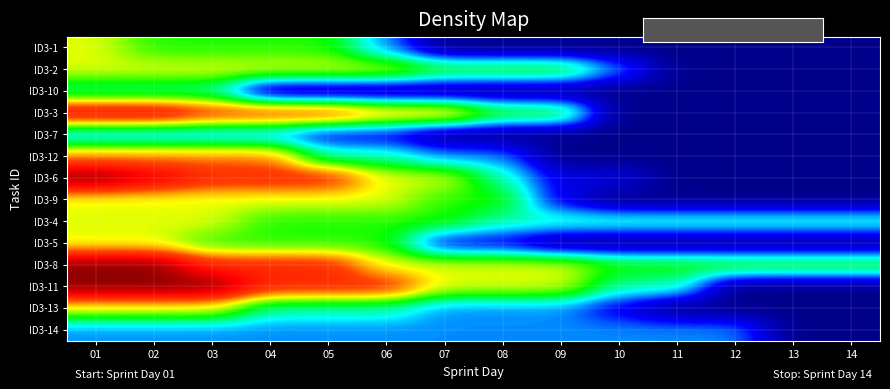

Reading left to right, what are all the values shown in this chart?

ID3-1: 01=5	02=4	03=4	04=4	05=4	06=2	07=0	08=0	09=0	10=0	11=0	12=0	13=0	14=0
ID3-2: 01=5	02=5	03=5	04=5	05=5	06=5	07=4	08=4	09=4	10=2	11=0	12=0	13=0	14=0
ID3-10: 01=3	02=3	03=3	04=0	05=0	06=0	07=0	08=0	09=0	10=0	11=0	12=0	13=0	14=0
ID3-3: 01=8	02=8	03=7	04=7	05=7	06=6	07=6	08=4	09=4	10=0	11=0	12=0	13=0	14=0
ID3-7: 01=2	02=2	03=2	04=2	05=1	06=1	07=0	08=0	09=0	10=0	11=0	12=0	13=0	14=0
ID3-12: 01=6	02=6	03=6	04=6	05=3	06=3	07=2	08=2	09=0	10=0	11=0	12=0	13=0	14=0
ID3-6: 01=9	02=8	03=7	04=7	05=7	06=5	07=5	08=3	09=1	10=1	11=0	12=0	13=0	14=0
ID3-9: 01=5	02=5	03=5	04=5	05=5	06=5	07=4	08=4	09=1	10=0	11=0	12=0	13=0	14=0
ID3-4: 01=5	02=5	03=5	04=4	05=4	06=4	07=4	08=3	09=3	10=3	11=3	12=3	13=3	14=3
ID3-5: 01=5	02=5	03=4	04=4	05=4	06=4	07=1	08=1	09=0	10=0	11=0	12=0	13=0	14=0
ID3-8: 01=9	02=9	03=7	04=7	05=7	06=5	07=5	08=5	09=5	10=4	11=4	12=4	13=4	14=4
ID3-11: 01=9	02=9	03=9	04=7	05=7	06=7	07=5	08=5	09=5	10=3	11=3	12=0	13=0	14=0
ID3-13: 01=5	02=5	03=5	04=3	05=3	06=3	07=2	08=2	09=2	10=1	11=0	12=0	13=0	14=0
ID3-14: 01=2	02=2	03=2	04=2	05=2	06=2	07=2	08=2	09=2	10=2	11=2	12=2	13=0	14=0